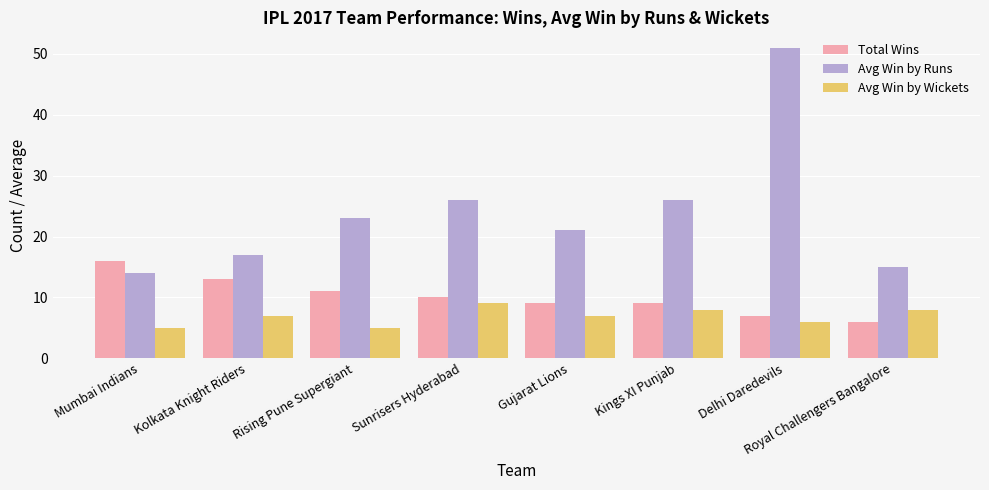

The value of Avg Win by Runs at Kolkata Knight Riders is 25. True or false?

False